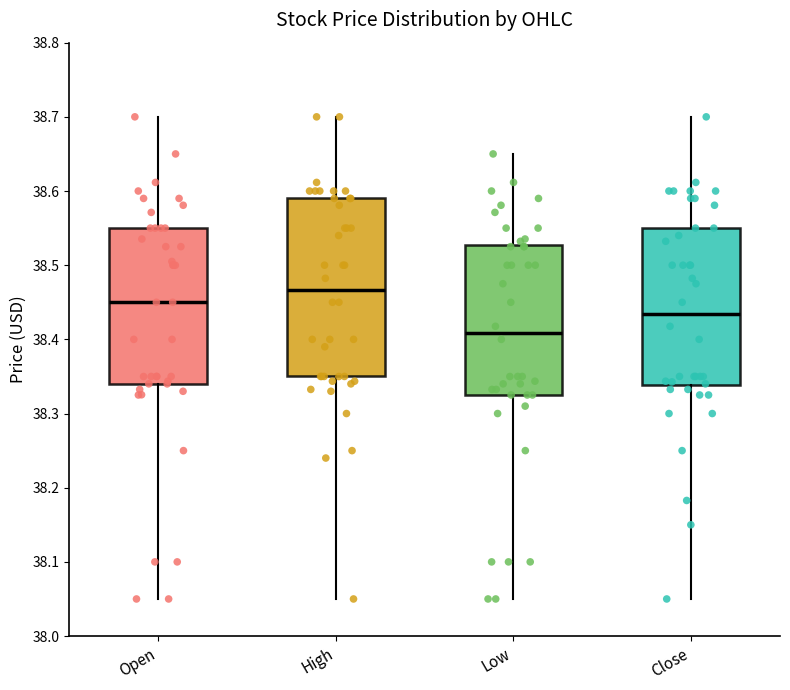

Where is the upper edge of the box for Low on the y-axis? The values are not printed on the chart, so give them approximately, as read against the axis.

38.53